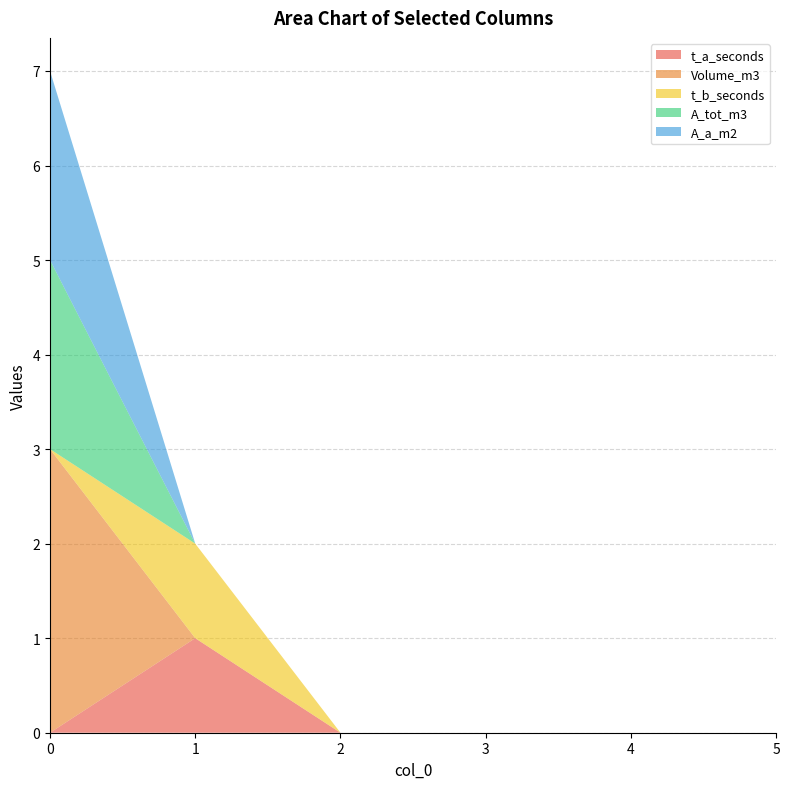

Reading right to left, extract all data points from this chart.

t_a_seconds: 5=0	4=0	3=0	2=0	1=1	0=0
Volume_m3: 5=0	4=0	3=0	2=0	1=0	0=3
t_b_seconds: 5=0	4=0	3=0	2=0	1=1	0=0
A_tot_m3: 5=0	4=0	3=0	2=0	1=0	0=2
A_a_m2: 5=0	4=0	3=0	2=0	1=0	0=2